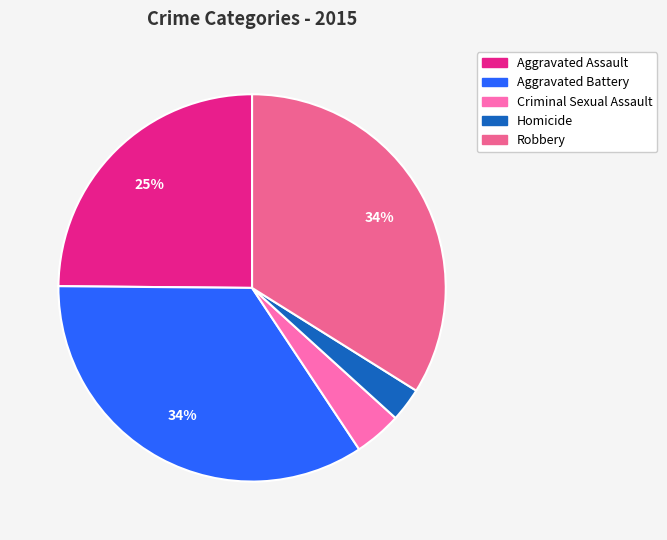

True or false: Robbery accounts for 28% of the total.

False